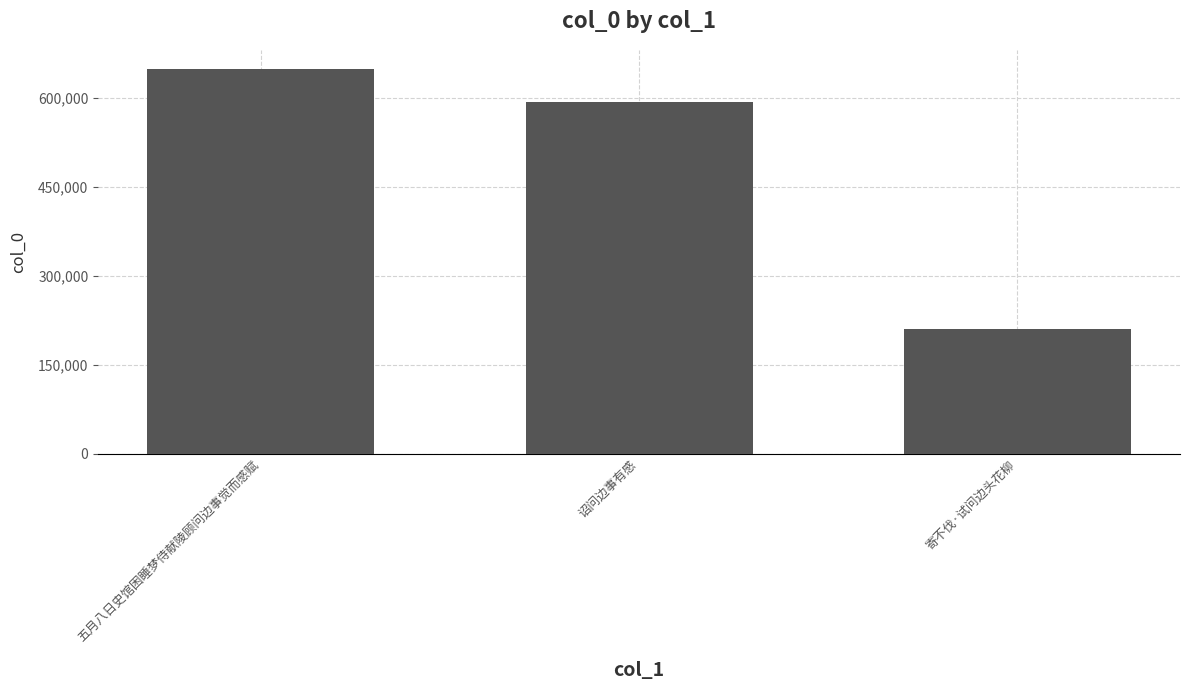

The value at 诏问边事有感 is 593482. True or false?

True